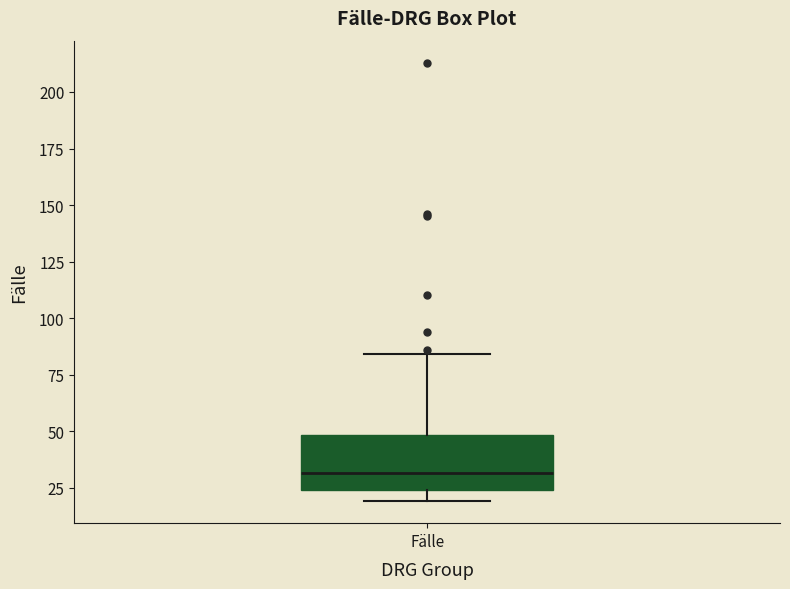

Where is the upper edge of the box for Fälle on the y-axis? The values are not printed on the chart, so give them approximately, as read against the axis.

50